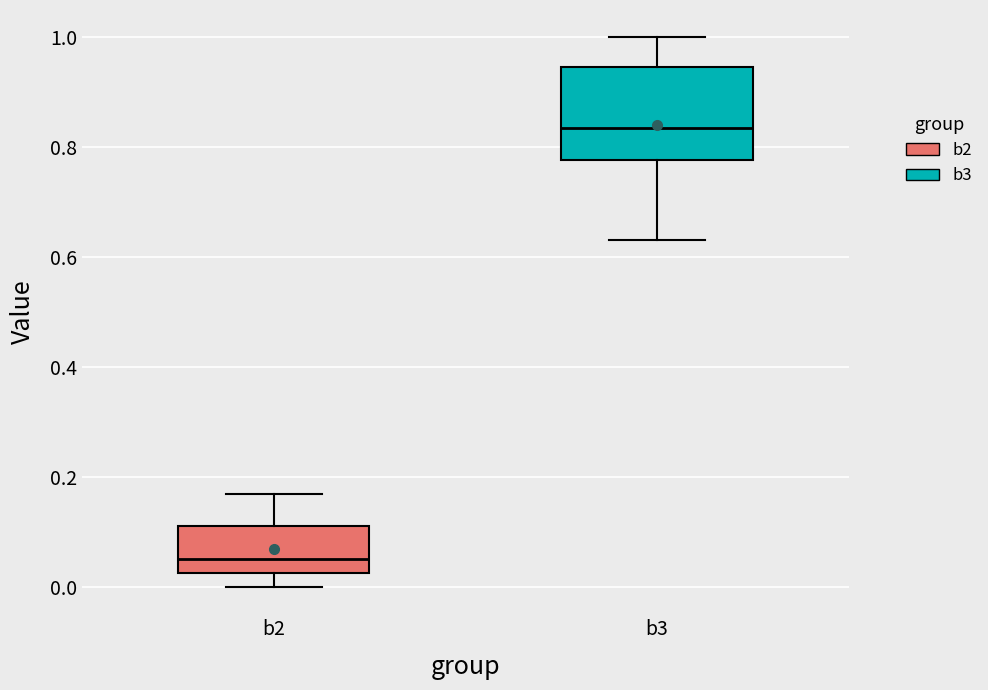

Reading left to right, transcribe this box plot: for each box, give where its median line is, the range the box spans, and where its two whiskers end, as read against the y-axis. The values are not printed on the chart, so give them approximately, as read against the axis.

b2: median 0.06, box 0.02 to 0.12, whiskers 0.00 to 0.16
b3: median 0.84, box 0.78 to 0.94, whiskers 0.62 to 1.00